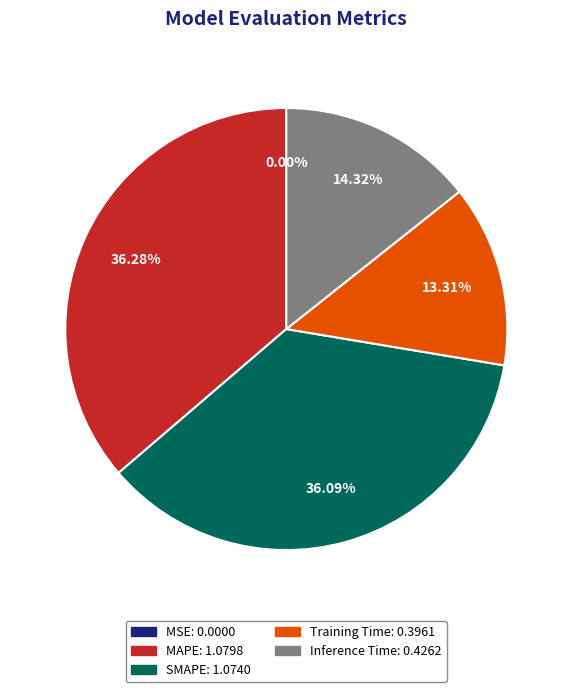

What is the total percentage of Training Time and MAPE?

49.6%